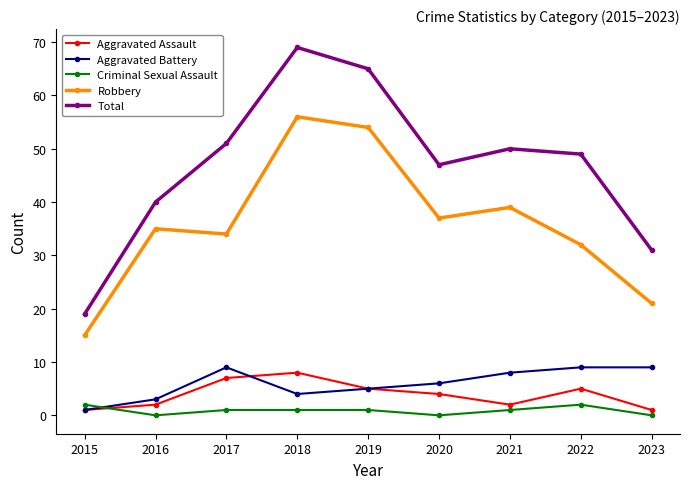

What is the sum of all Robbery values?

323